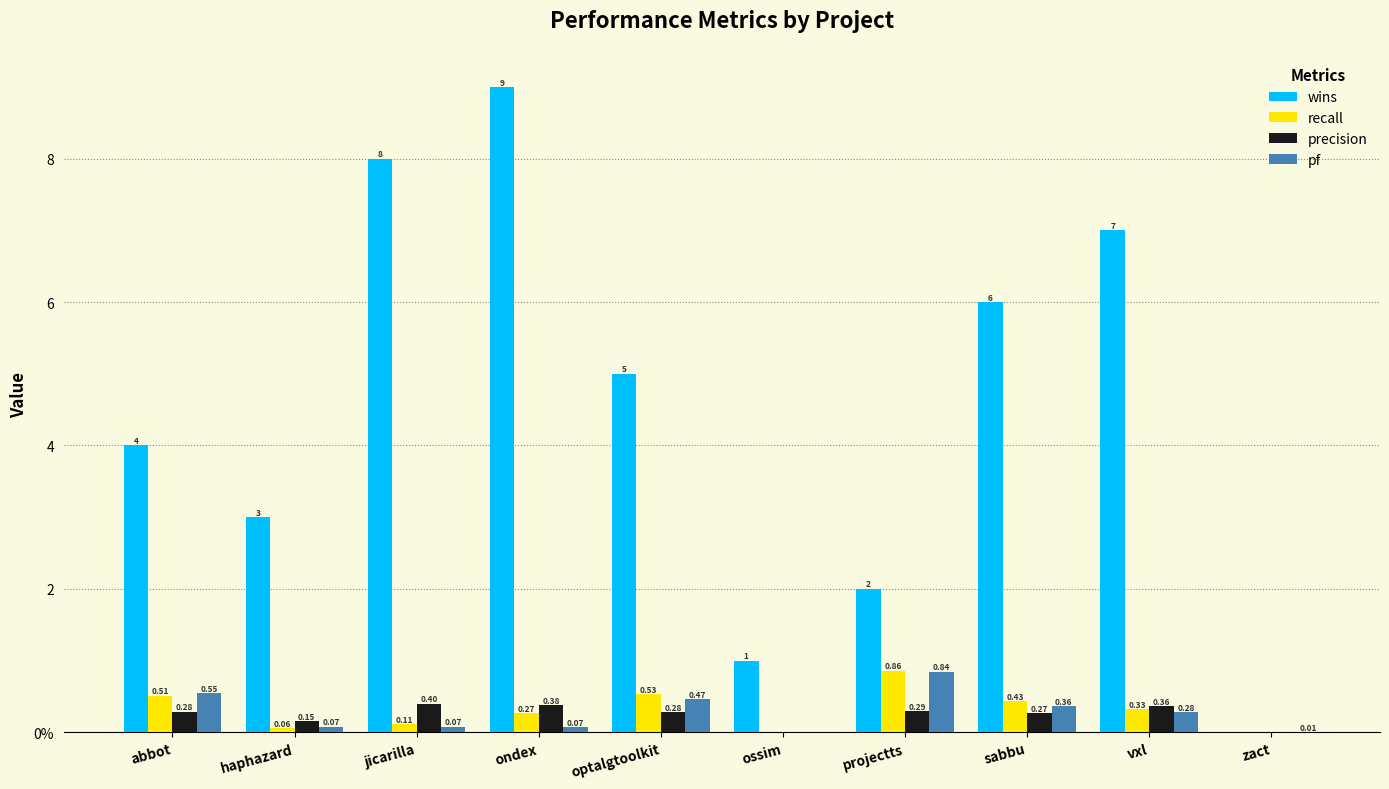

Between ossim and sabbu, which series saw the biggest shift?

wins